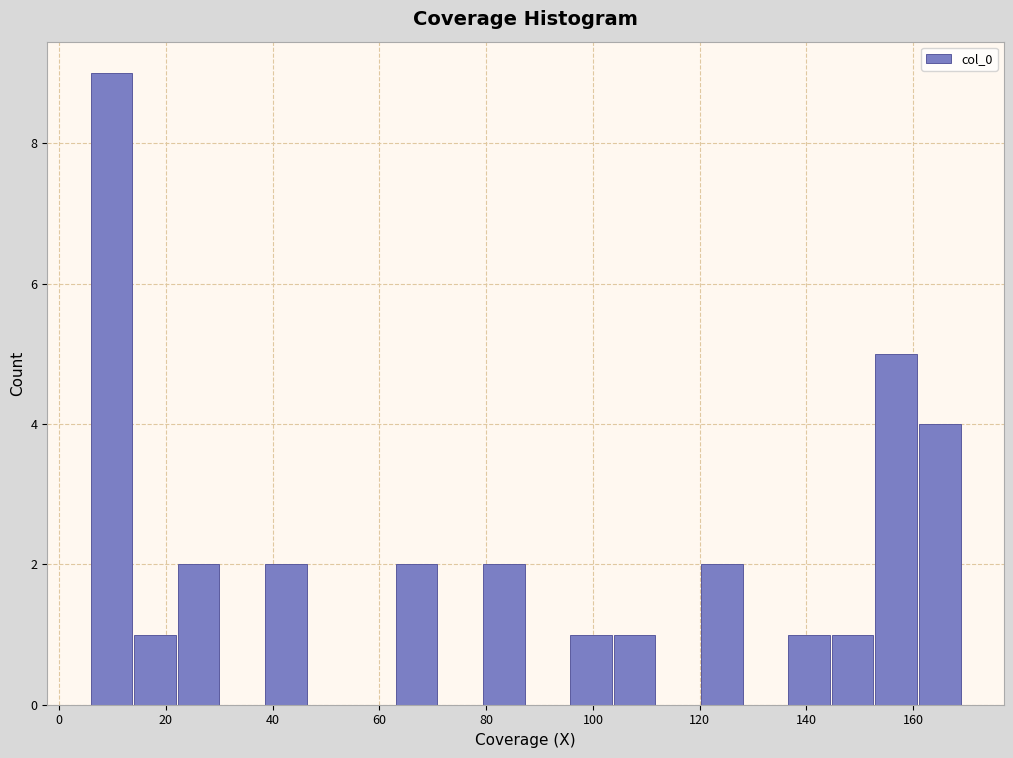

Reading left to right, list every bar in this chart as the range it spans on the x-axis followed by its height. Neither the bar edges nor the heights are printed on the chart, so give them approximately, as read against the axes.

6 to 14: 9
14 to 22: 1
22 to 30: 2
30 to 38: 0
38 to 46: 2
46 to 54: 0
54 to 64: 0
64 to 72: 2
72 to 80: 0
80 to 88: 2
88 to 96: 0
96 to 104: 1
104 to 112: 1
112 to 120: 0
120 to 128: 2
128 to 136: 0
136 to 144: 1
144 to 152: 1
152 to 162: 5
162 to 170: 4